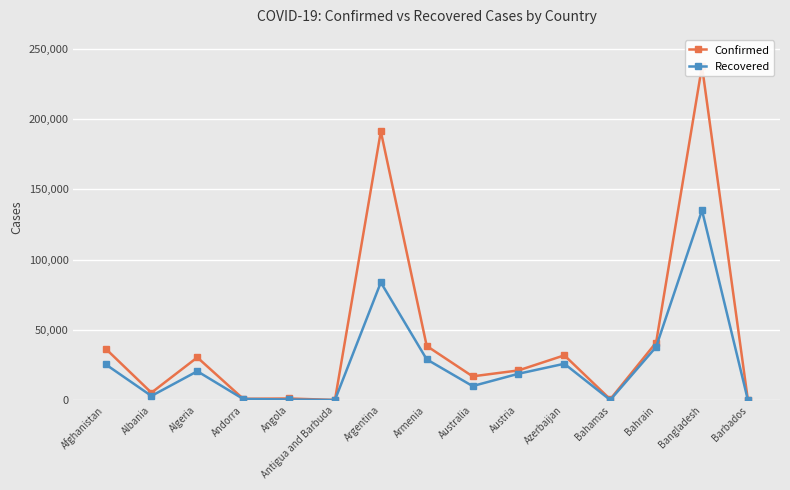

What is the approximate value of Confirmed at Angola, to the nearest 10?

1150